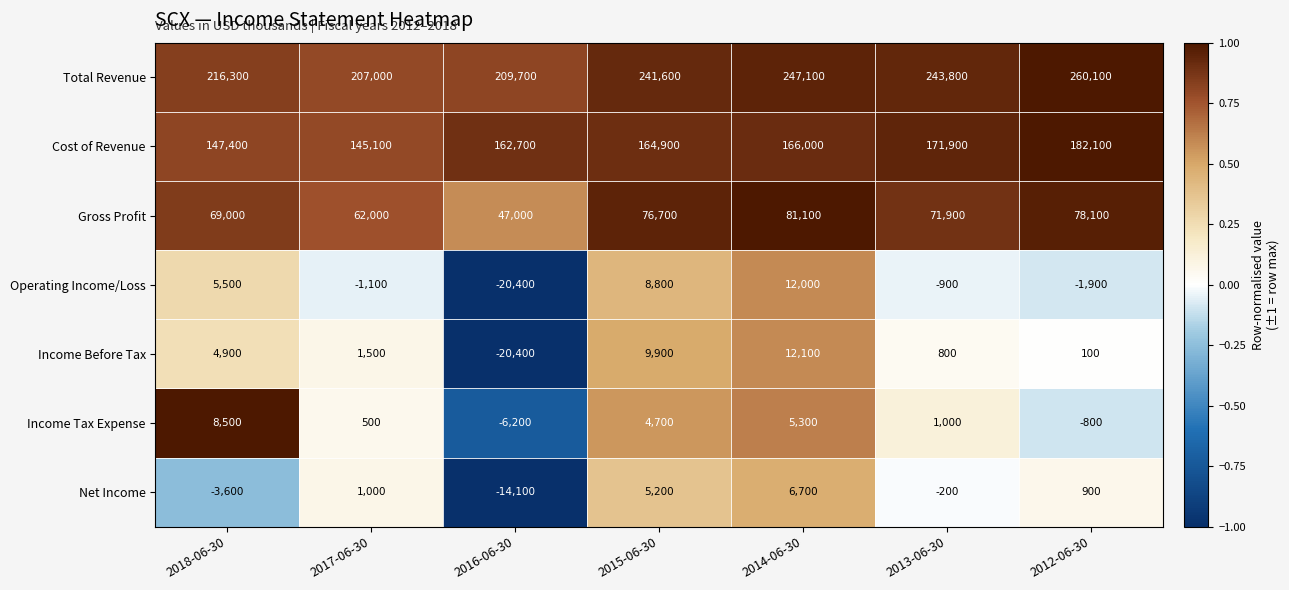

Where is Operating Income/Loss nearest to the value -4200?

2012-06-30